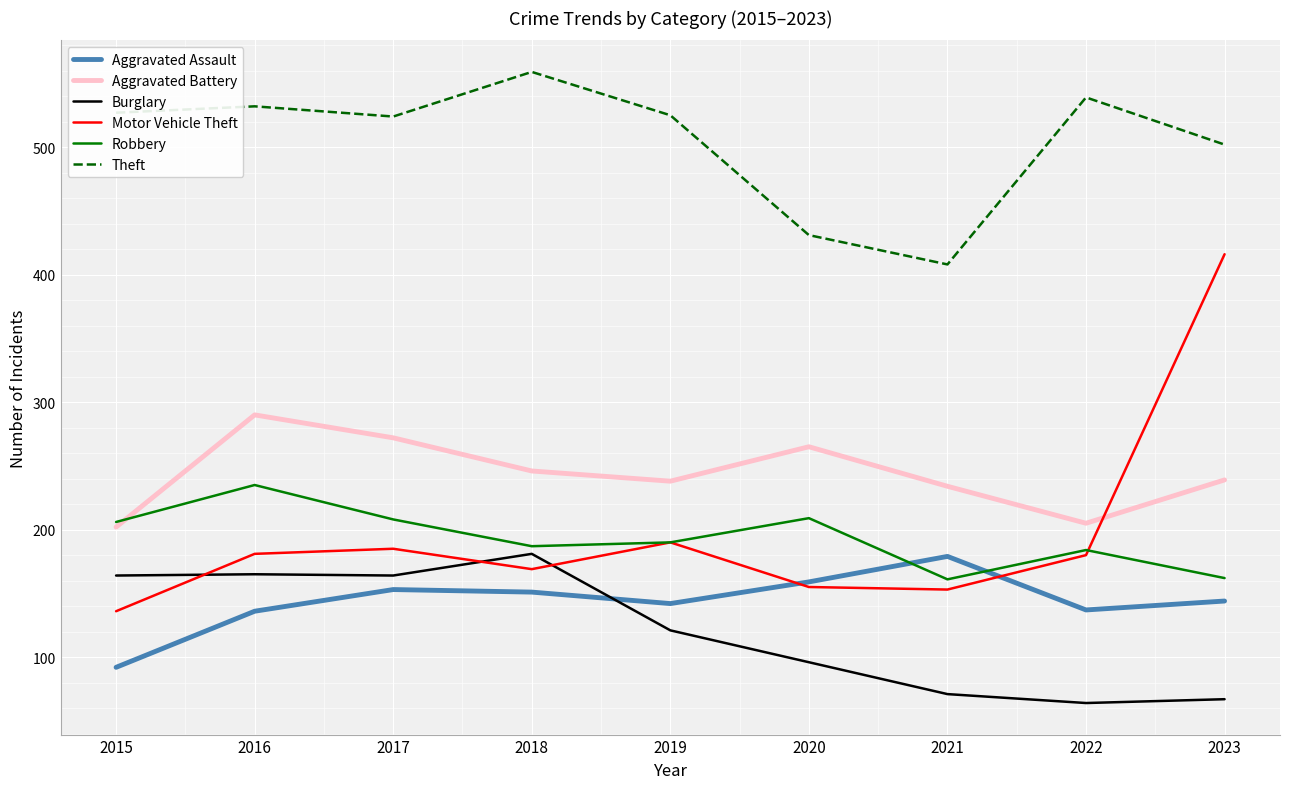

Which series has the largest range (max minus min)?

Motor Vehicle Theft